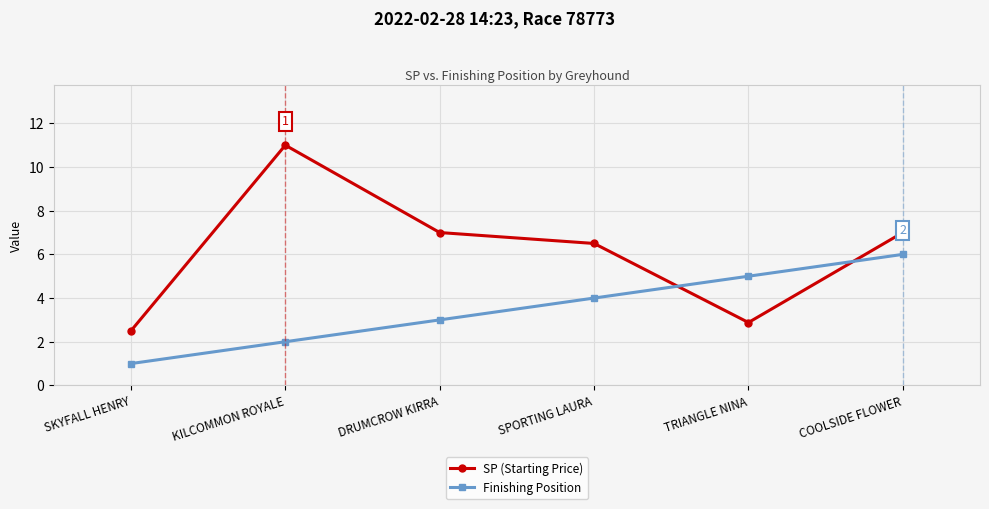

Where is SP (Starting Price) nearest to the value 6?

SPORTING LAURA